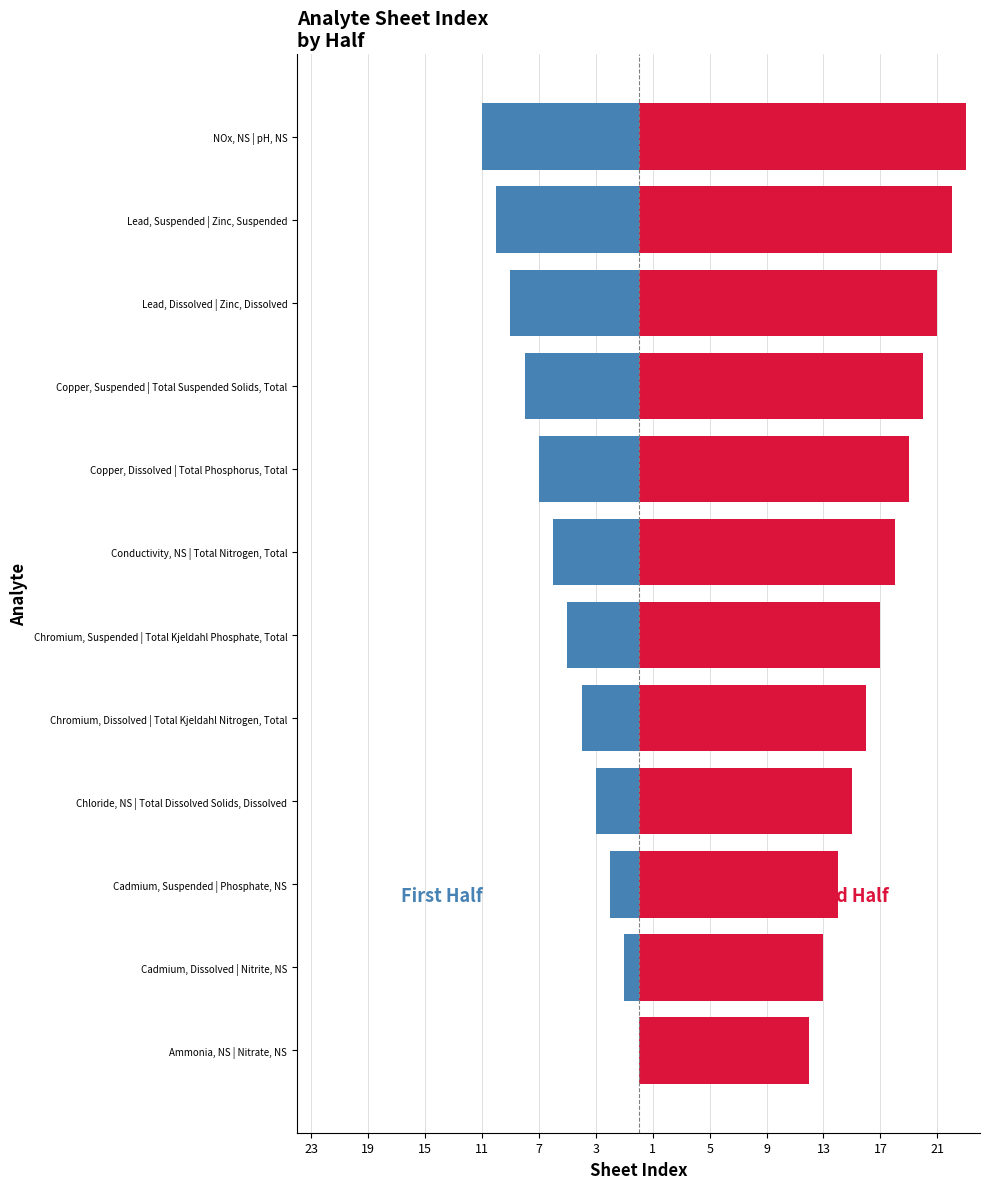

How many bars are there in each group?

2